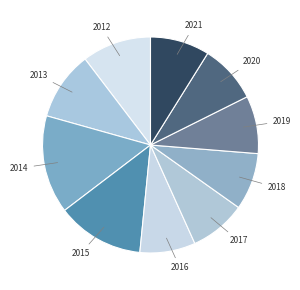

Combined, do 2017 and 2020 account for over 50%?

No